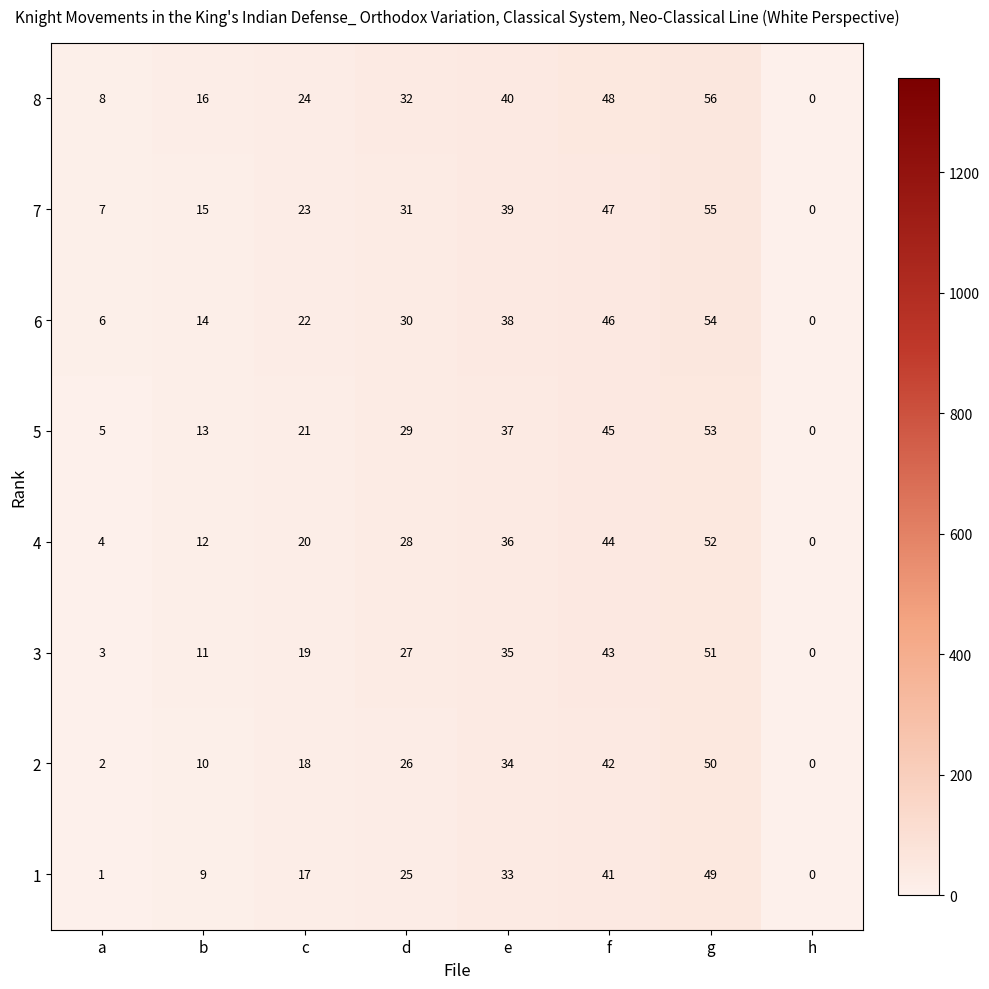

What is the difference between the highest and lowest values at b?

7